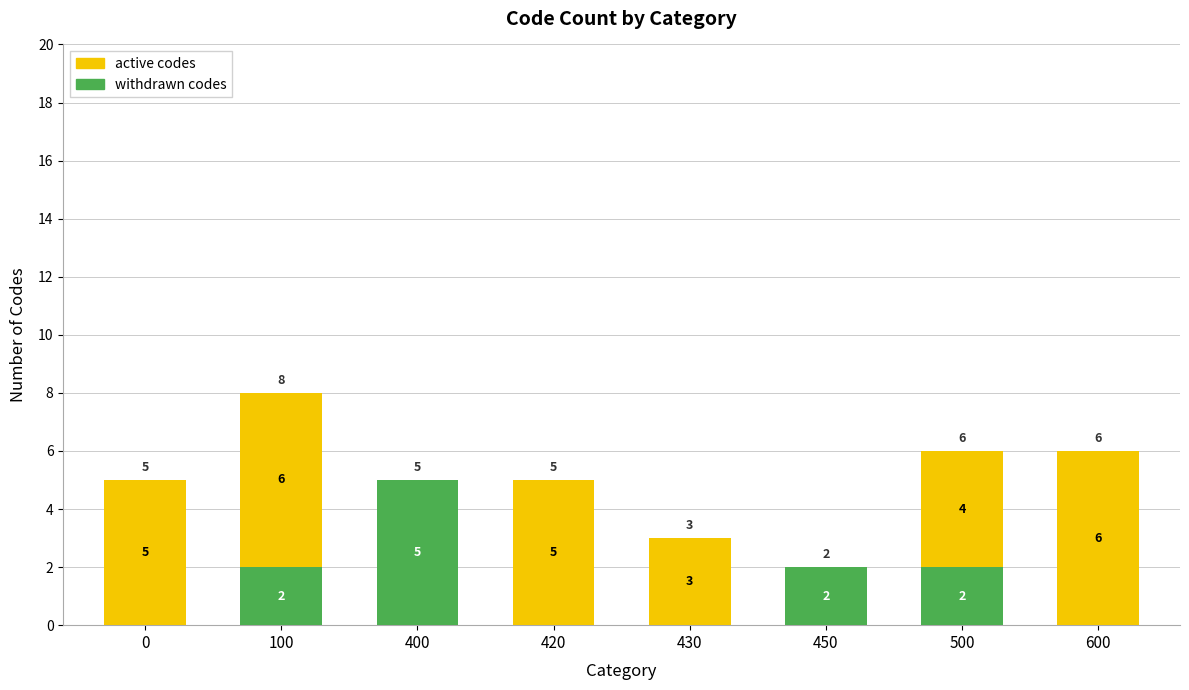

At which category is the sum across all series the highest?

100